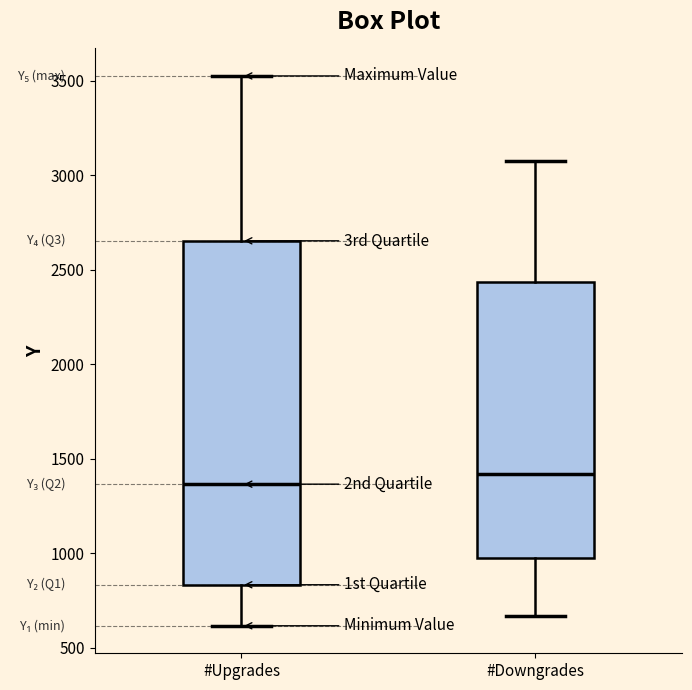

Which box has the lowest median line?

#Upgrades